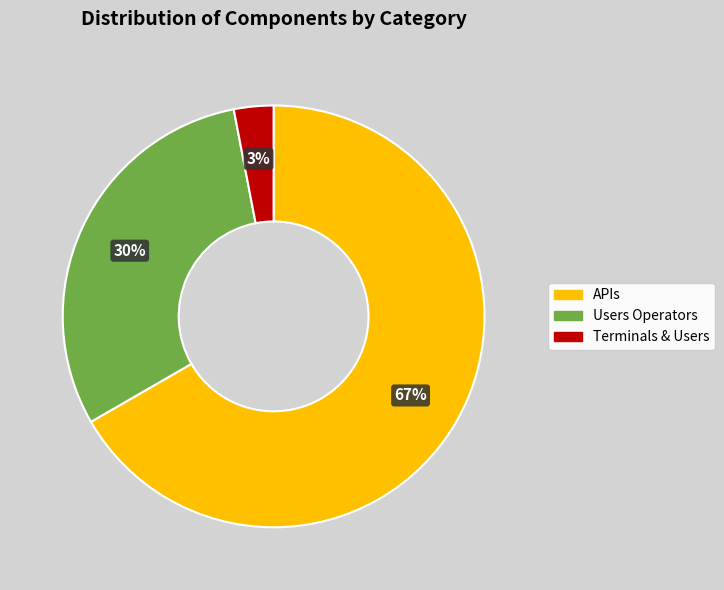

Is it true that Terminals & Users is 3% of the pie?

True